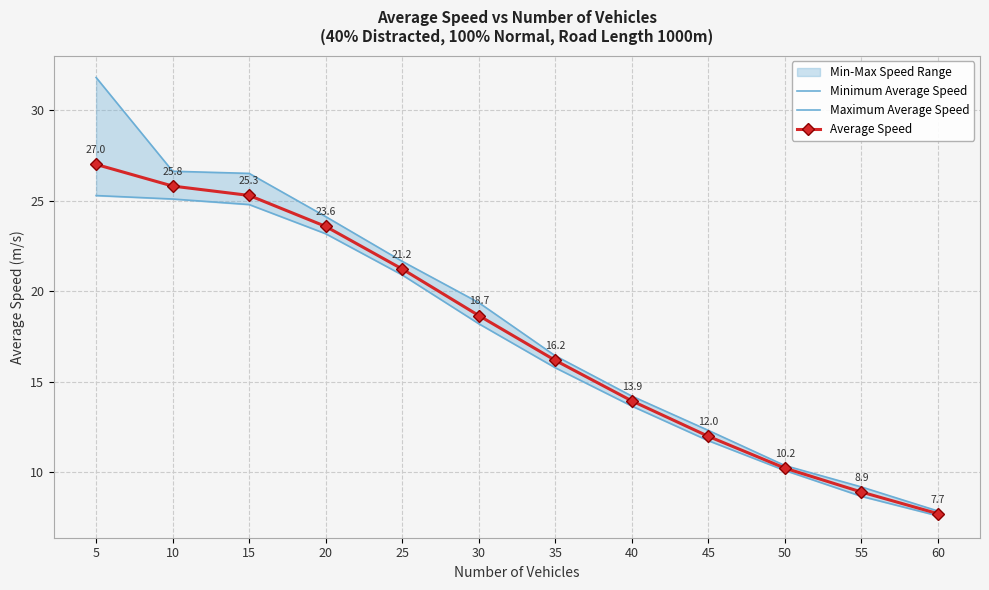

Between 15 and 35, which is larger?

15